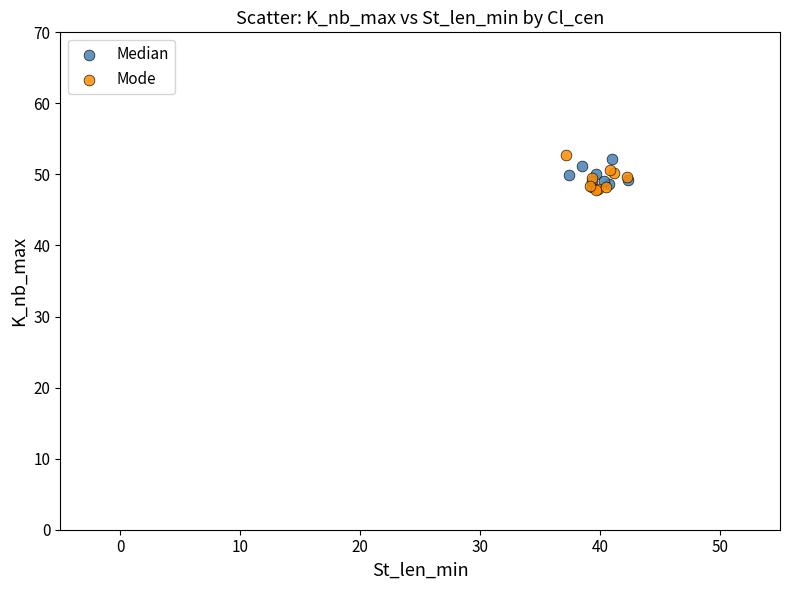

Which series contains the highest Y value?

Mode